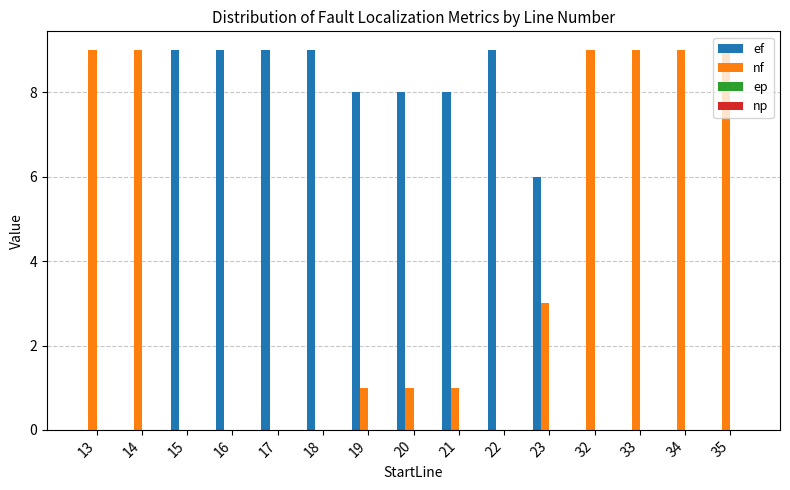

What is the sum of all ef values?

75